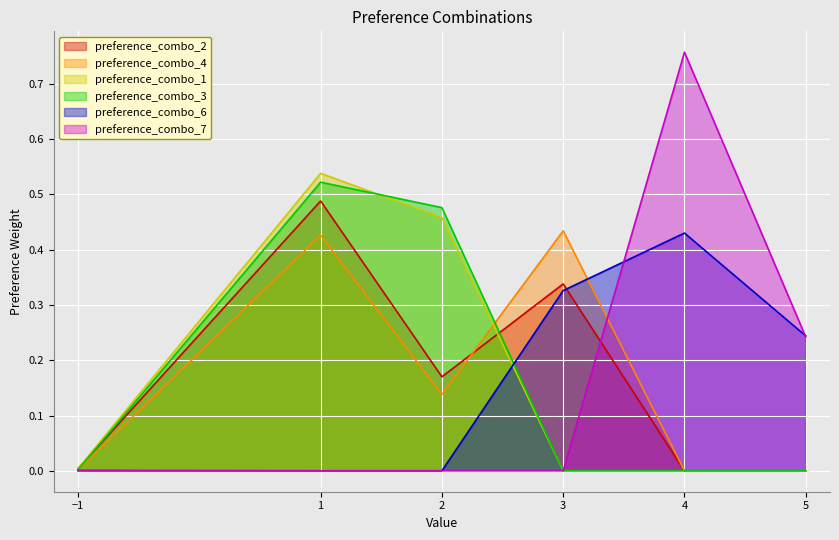

Which series changed the most between −1 and 1?

preference_combo_1